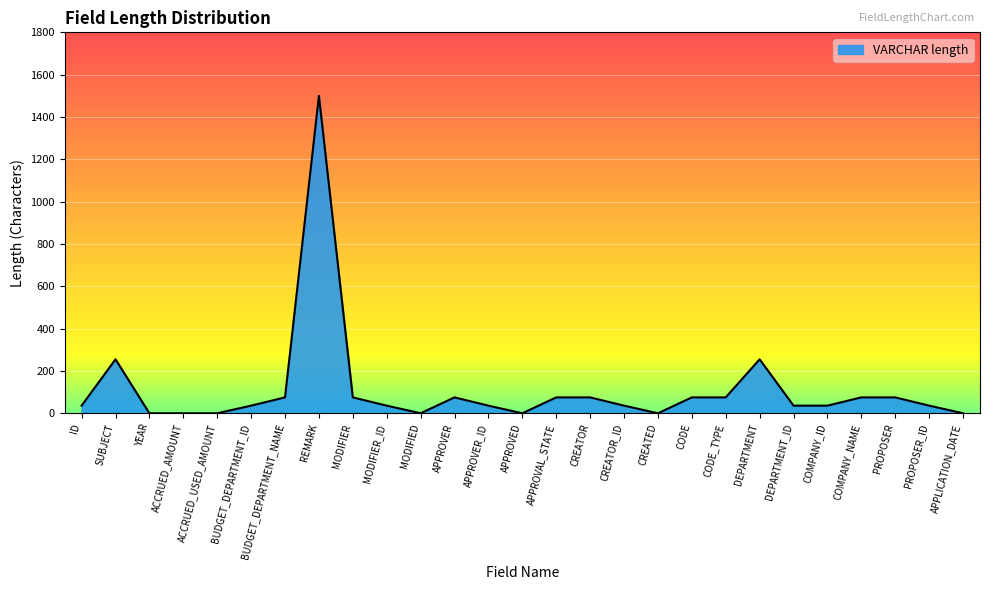

Approximately how many times larger is the value at COMPANY_ID compared to COMPANY_NAME?

0.5